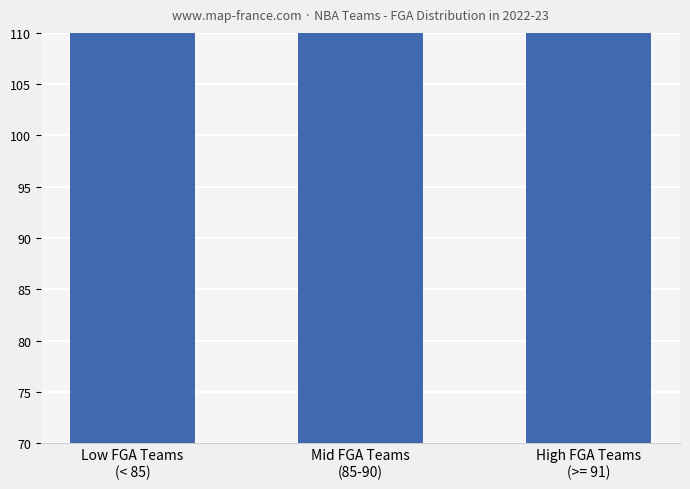

Approximately how many times larger is the value at High FGA Teams
(>= 91) compared to Low FGA Teams
(< 85)?

1.1